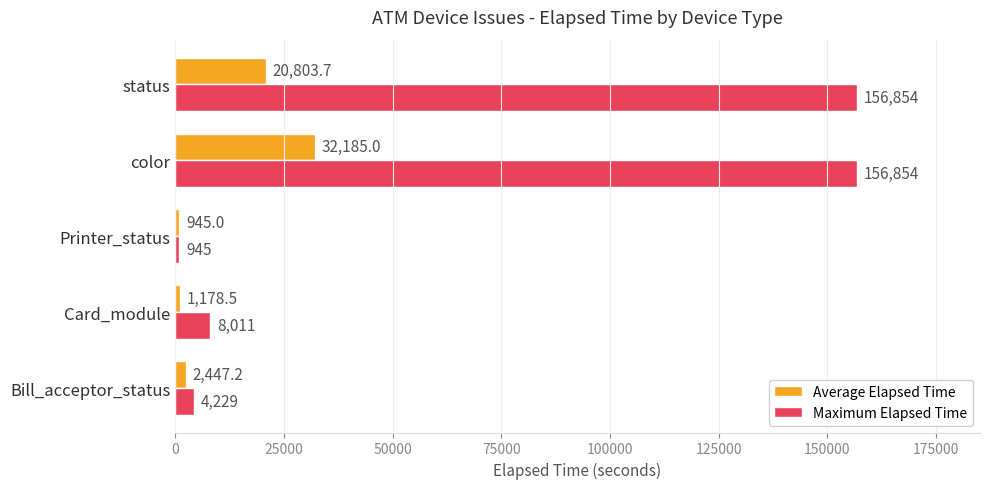

Rank the categories by Average Elapsed Time value from lowest to highest.

Printer_status, Card_module, Bill_acceptor_status, status, color